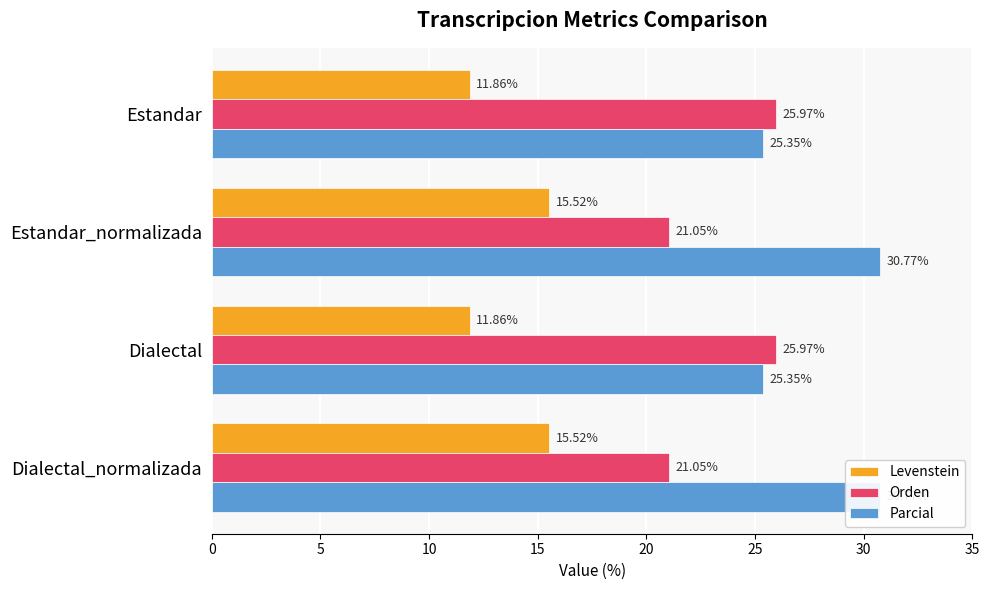

Reading left to right, extract all data points from this chart.

Levenstein: 11.9	15.5	11.9	15.5
Orden: 26.0	21.1	26.0	21.1
Parcial: 25.4	30.8	25.4	30.8